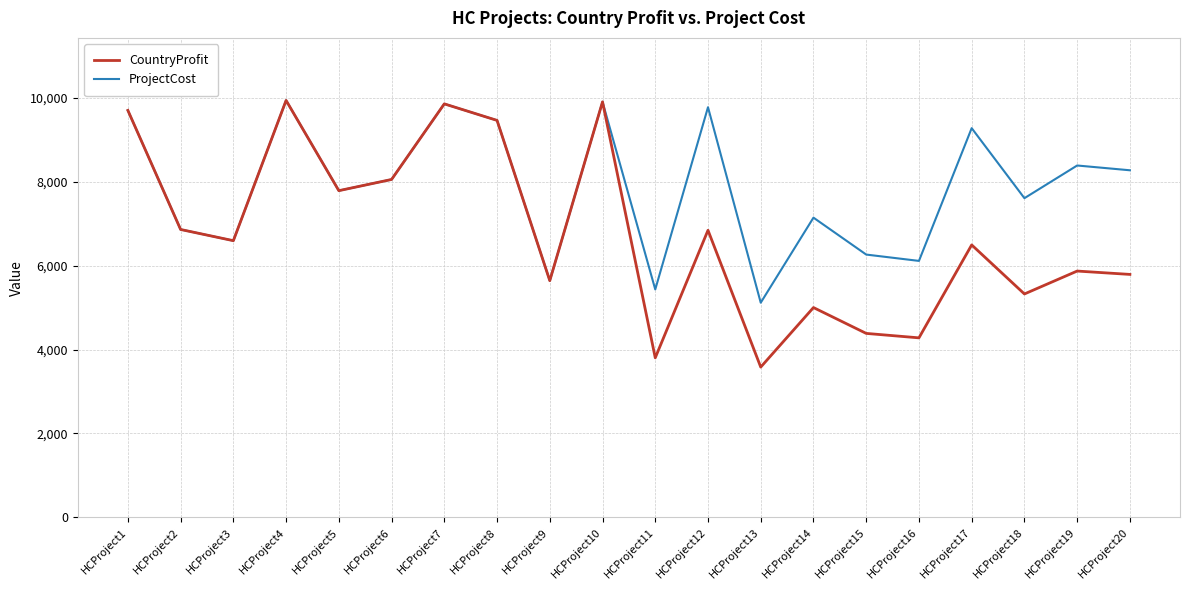

List the series in order of their overall mean, lowest first.

CountryProfit, ProjectCost